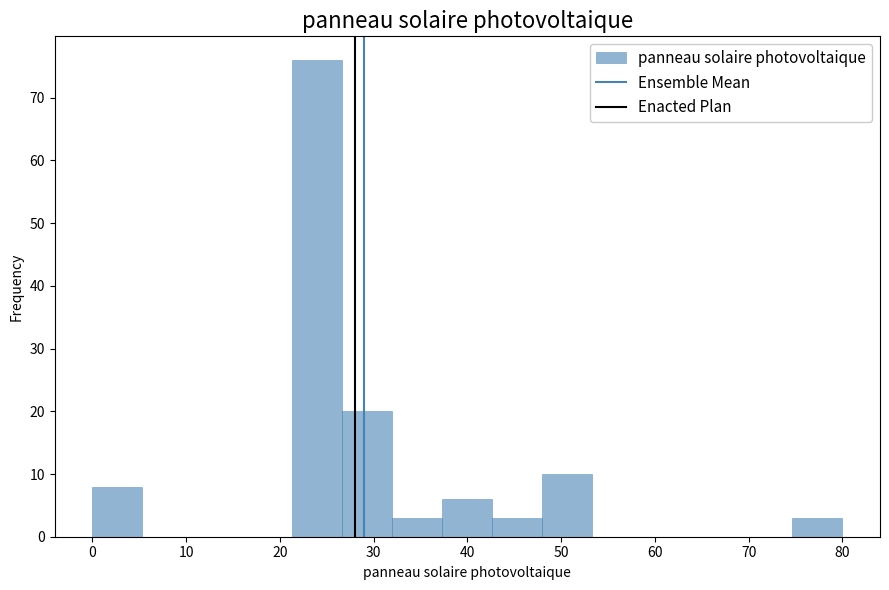

Reading left to right, transcribe this chart: for each bar, give the range it covers on the x-axis and its height. Neither the bar edges nor the heights are printed on the chart, so give them approximately, as read against the axes.

0 to 5: 8
5 to 11: 0
11 to 16: 0
16 to 21: 0
21 to 27: 76
27 to 32: 20
32 to 37: 3
37 to 43: 6
43 to 48: 3
48 to 53: 10
53 to 59: 0
59 to 64: 0
64 to 69: 0
69 to 75: 0
75 to 80: 3